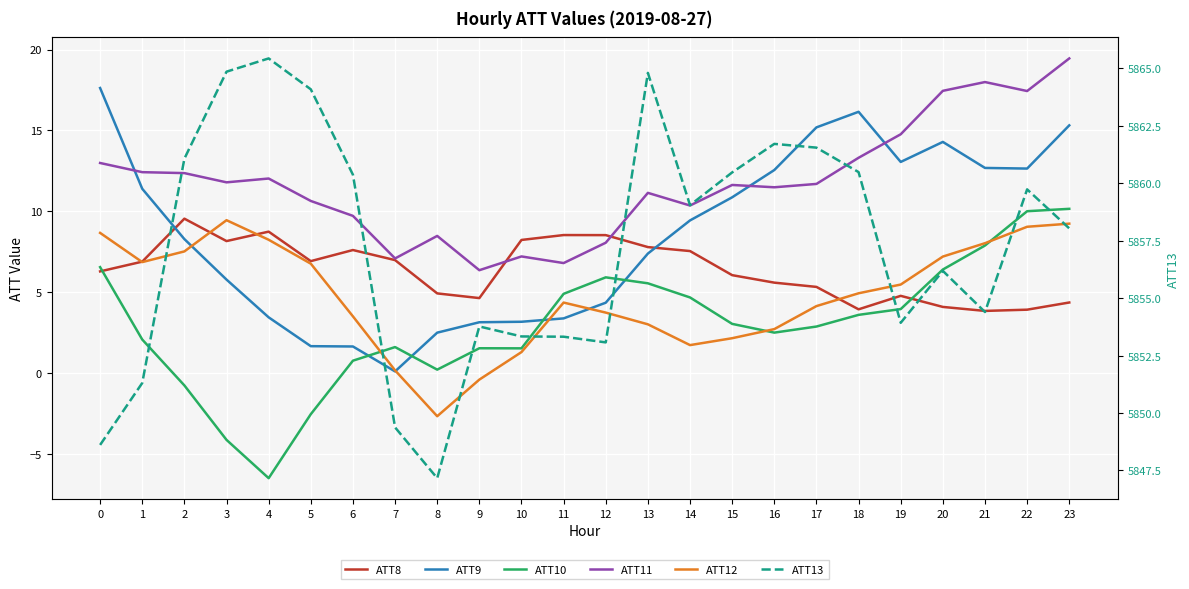

Where do ATT8 and ATT10 first cross each other?

0 and 1